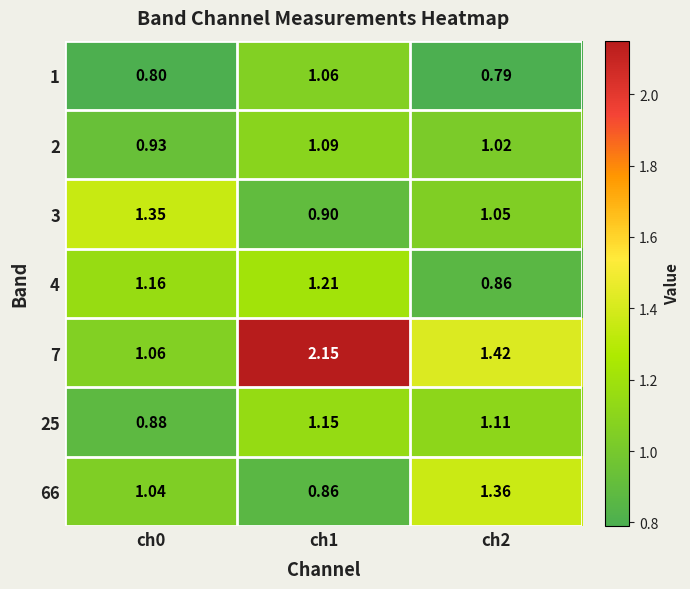

Is the value of 7 at ch0 greater than the value of 66 at ch2?

No